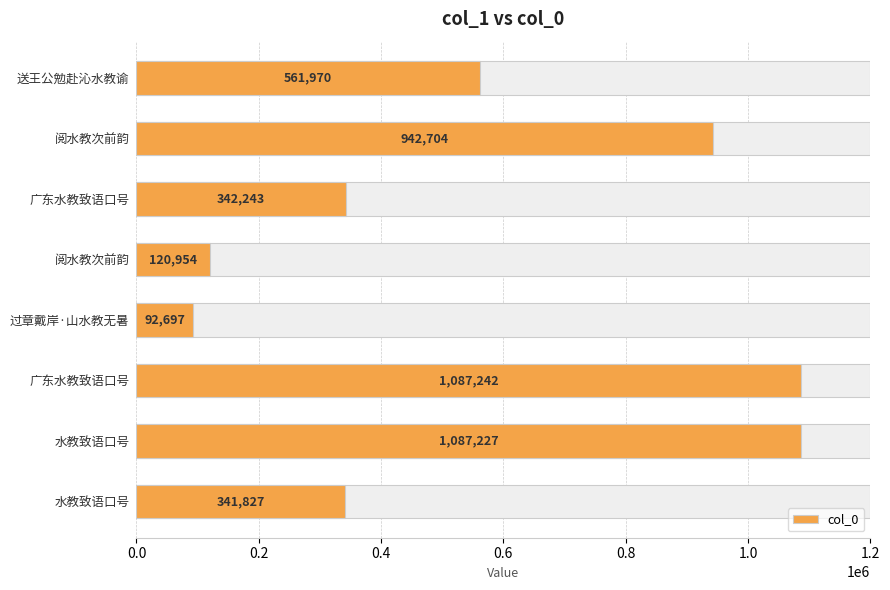

Is it true that the value at 广东水教致语口号 is 539290?

False